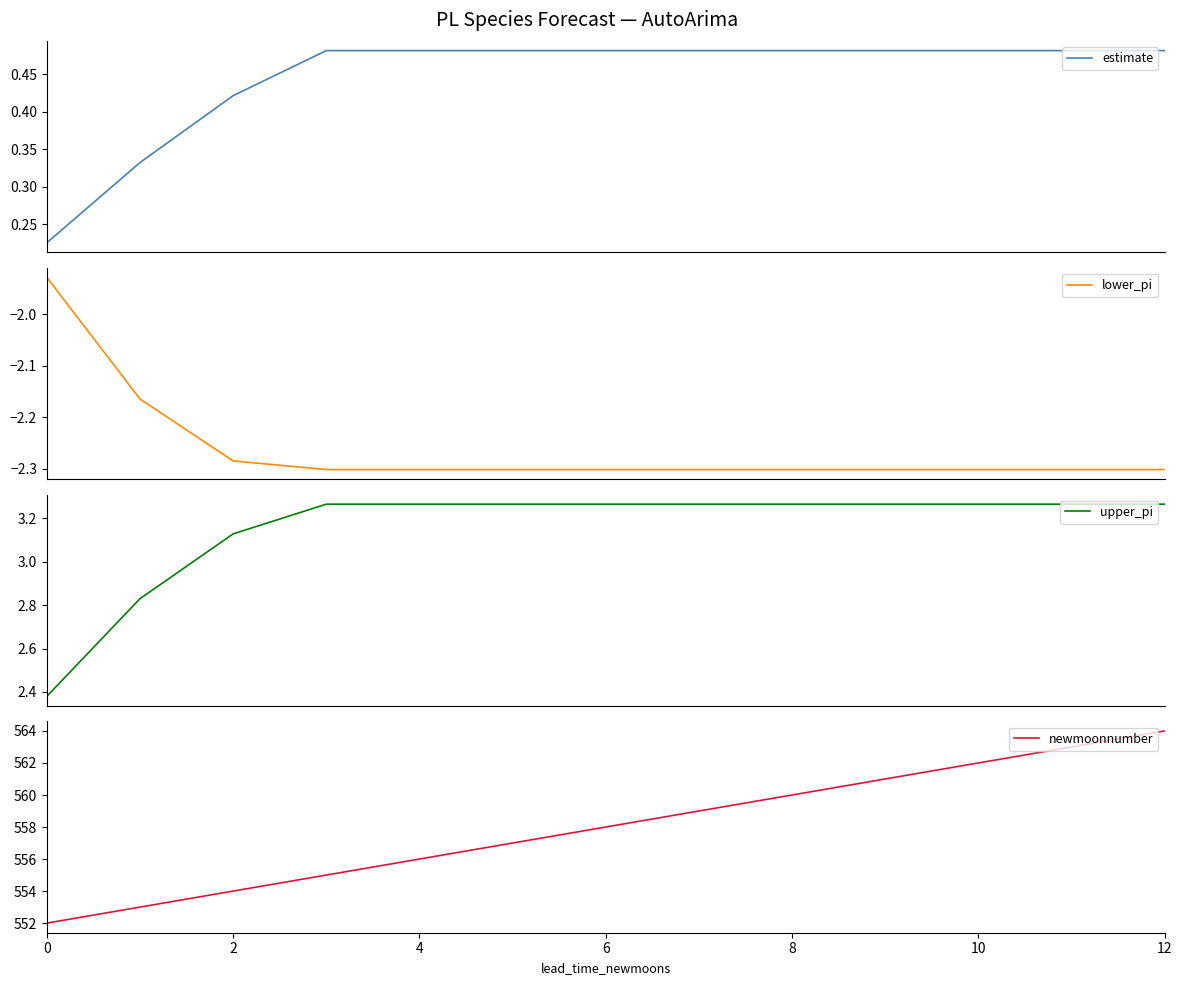

What is the value of the lower_pi point at the 5th from the left?

-2.3